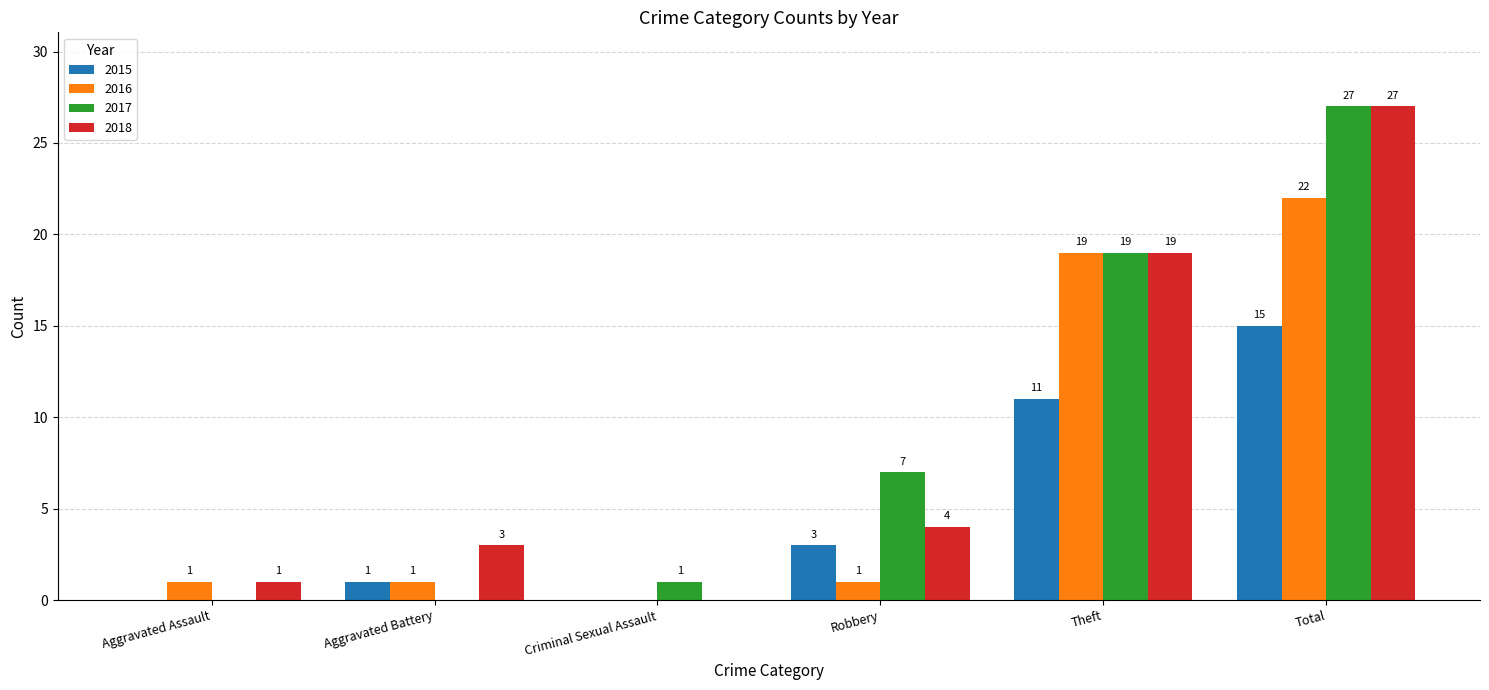

What is the difference between the 2018 values at Total and Aggravated Battery?

24